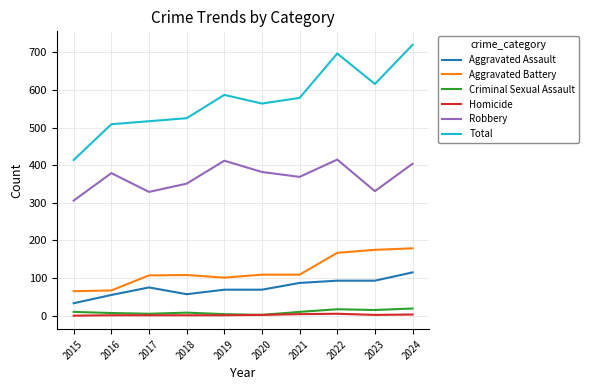

What is the difference between the Homicide values at 2024 and 2019?

2